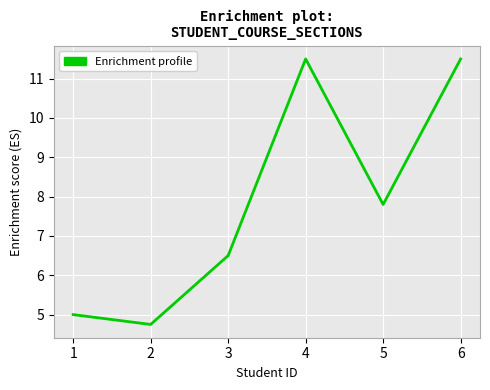

The value at 2 is 1.3. True or false?

False